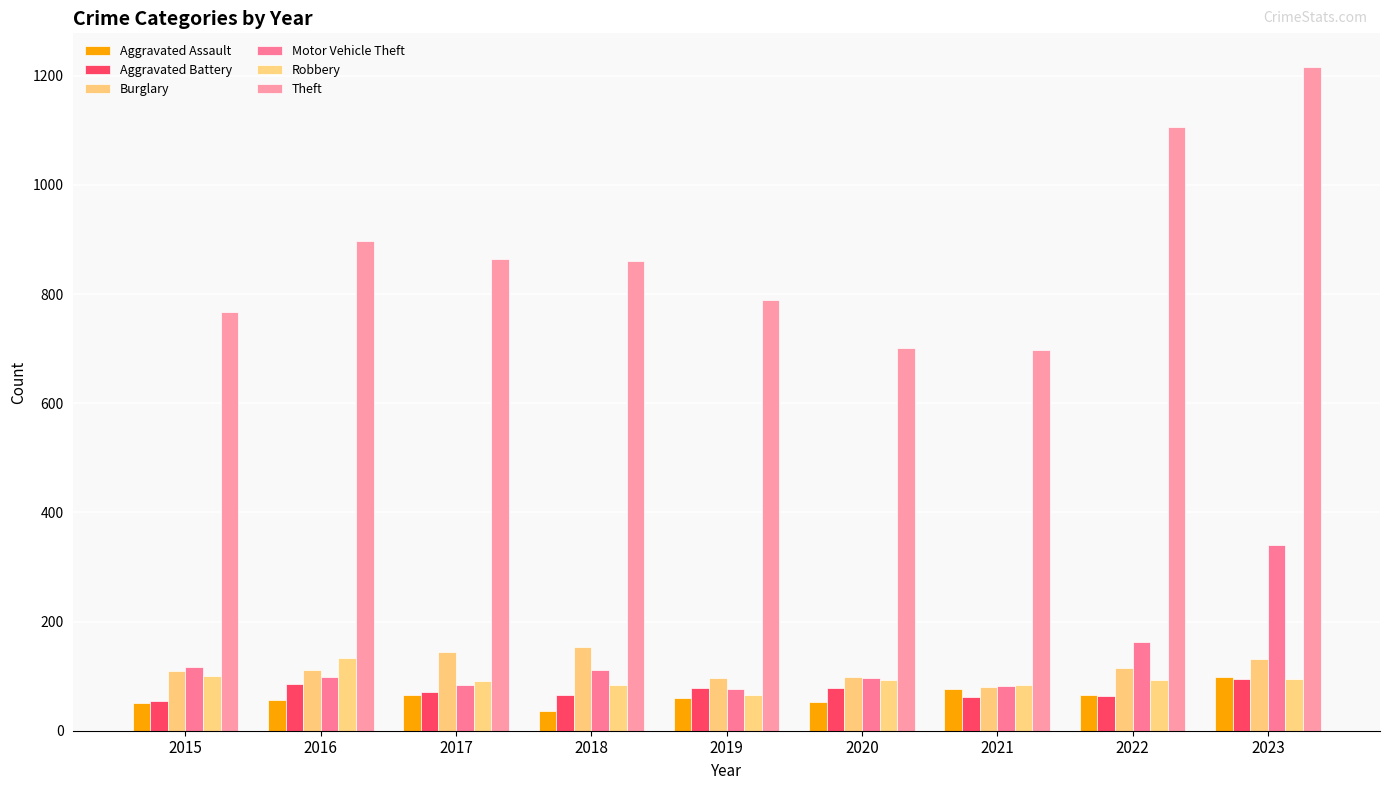

List the labels in order of Theft value, largest first.

2023, 2022, 2016, 2017, 2018, 2019, 2015, 2020, 2021